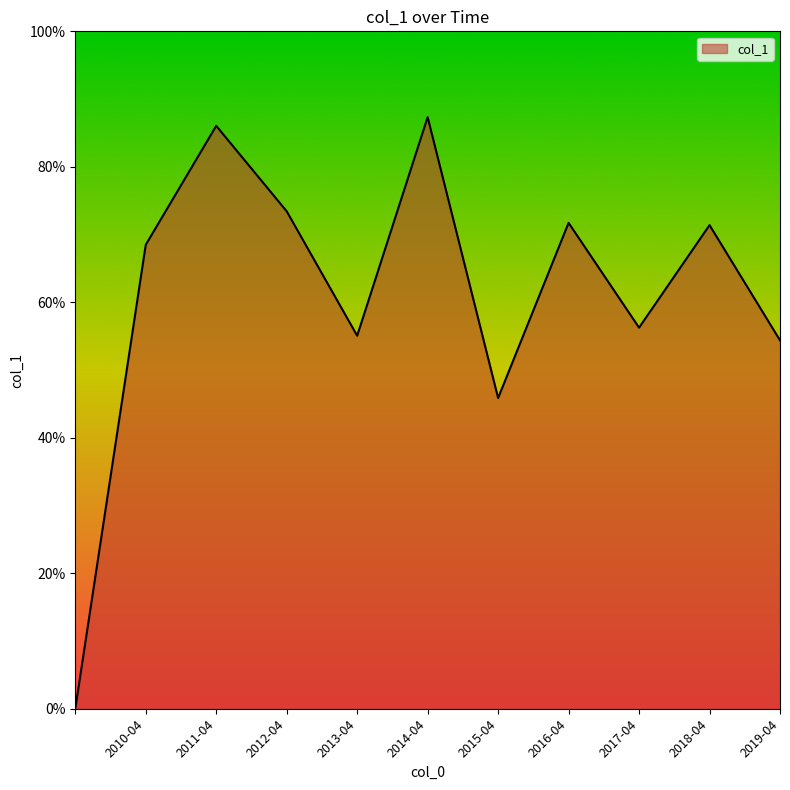

Does the chart have visible grid lines?

No